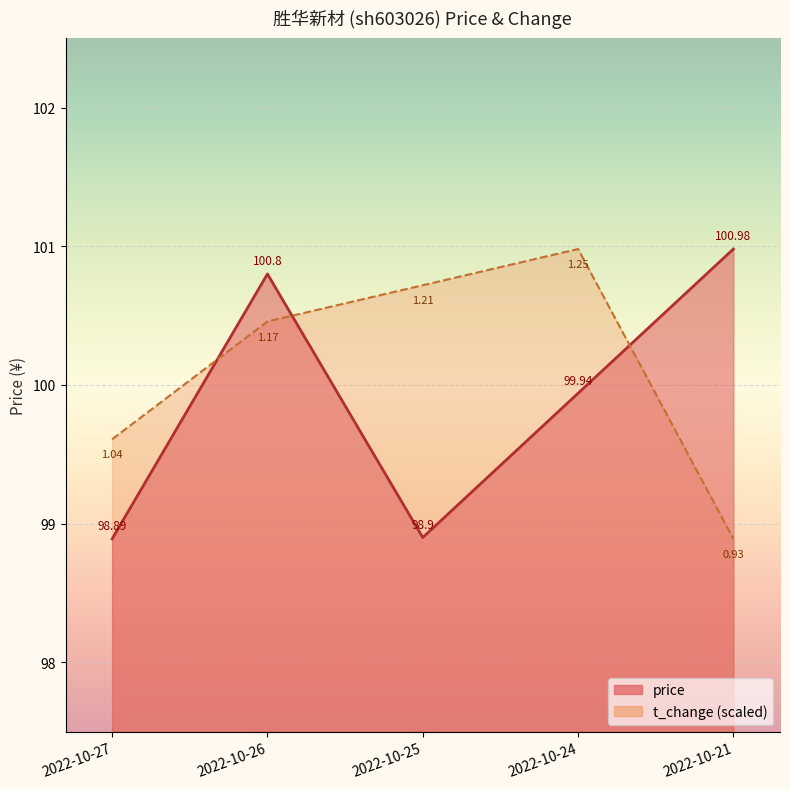

Which series has the largest total across all categories?

t_change